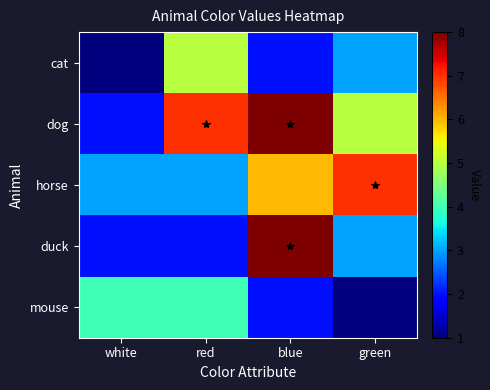

At how many categories does at least one series exceed 4?

3